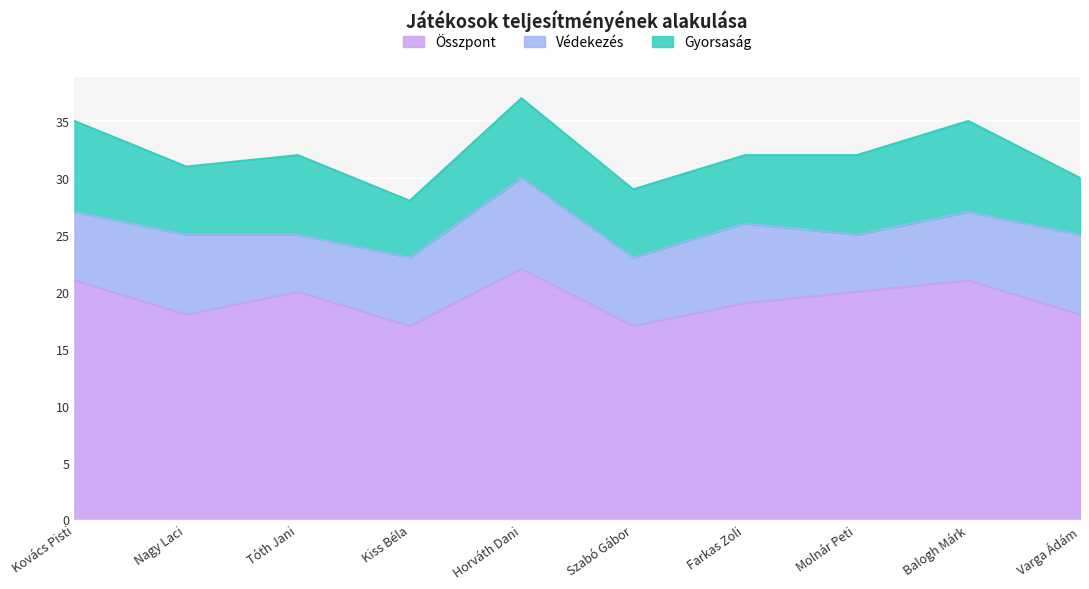

True or false: Összpont and Gyorsaság cross at least once.

False